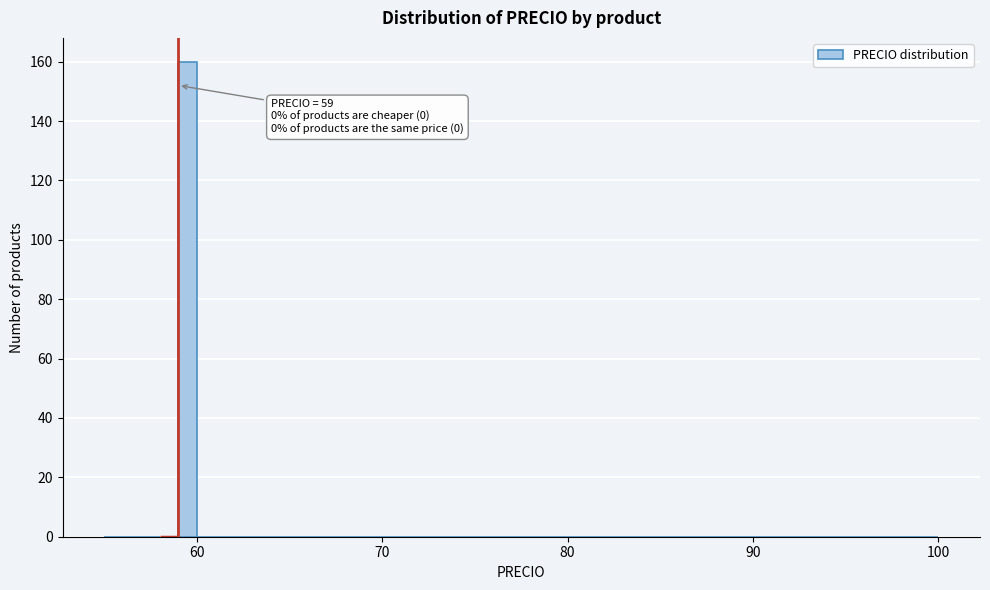

Around what value on the x-axis is the tallest bar? Give the approximate position of its centre, as read against the axis.

60